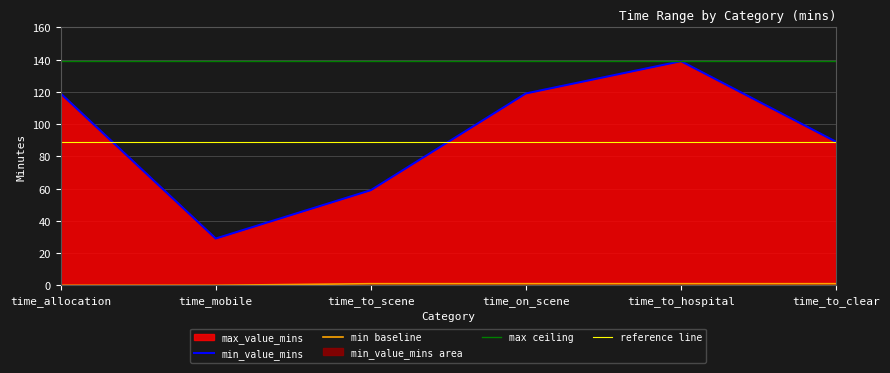

What position from the right is time_mobile?

5